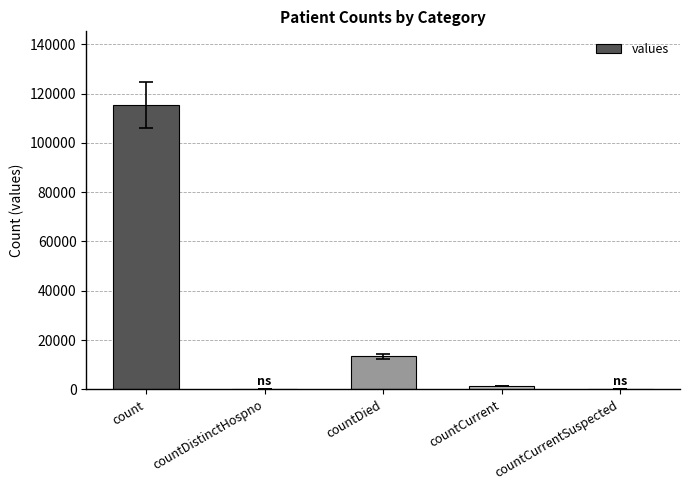

What is the average value?

26021